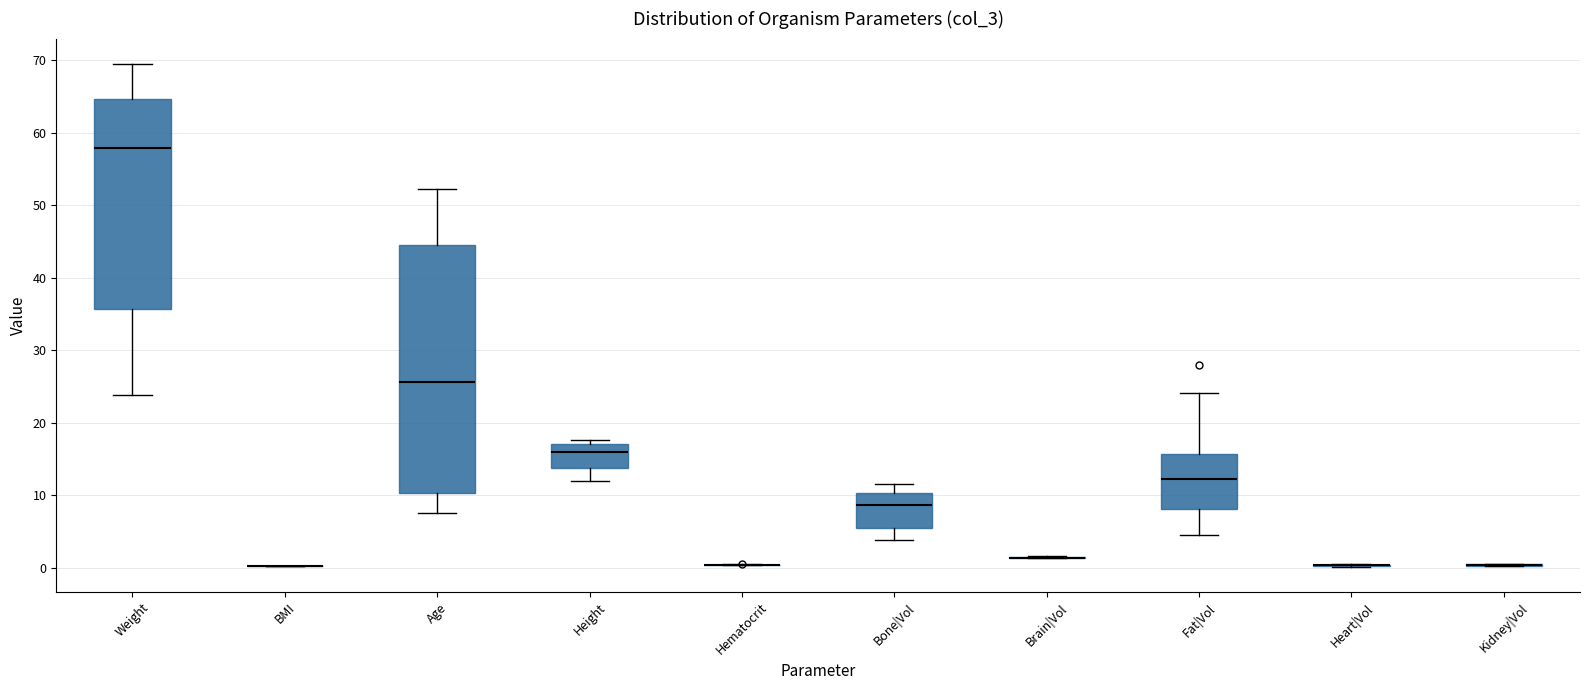

Reading left to right, read every box against the y-axis: the position of its median line, the range the box covers, and the ends of its whiskers. The values are not printed on the chart, so give them approximately, as read against the axis.

Weight: median 58, box 36 to 65, whiskers 24 to 70
BMI: box collapsed to a line at 0, whiskers 0 to 0
Age: median 26, box 10 to 45, whiskers 8 to 52
Height: median 16, box 14 to 17, whiskers 12 to 18
Hematocrit: box collapsed to a line at 0, whiskers 0 to 0
Bone|Vol: median 9, box 6 to 10, whiskers 4 to 12
Brain|Vol: box collapsed to a line at 1, whiskers 1 to 2
Fat|Vol: median 12, box 8 to 16, whiskers 4 to 24
Heart|Vol: box collapsed to a line at 0, whiskers 0 to 1
Kidney|Vol: box collapsed to a line at 0, whiskers 0 to 1